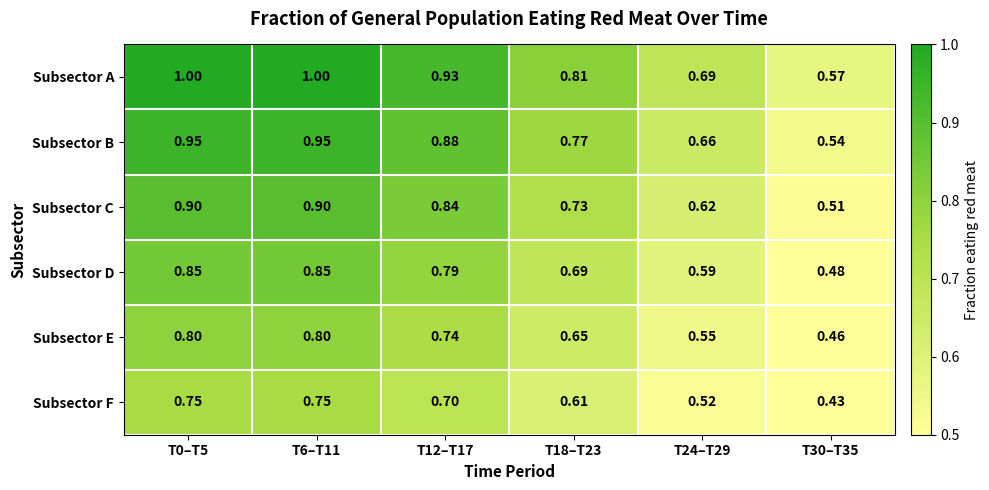

Which series changed the most between T6–T11 and T30–T35?

Subsector A